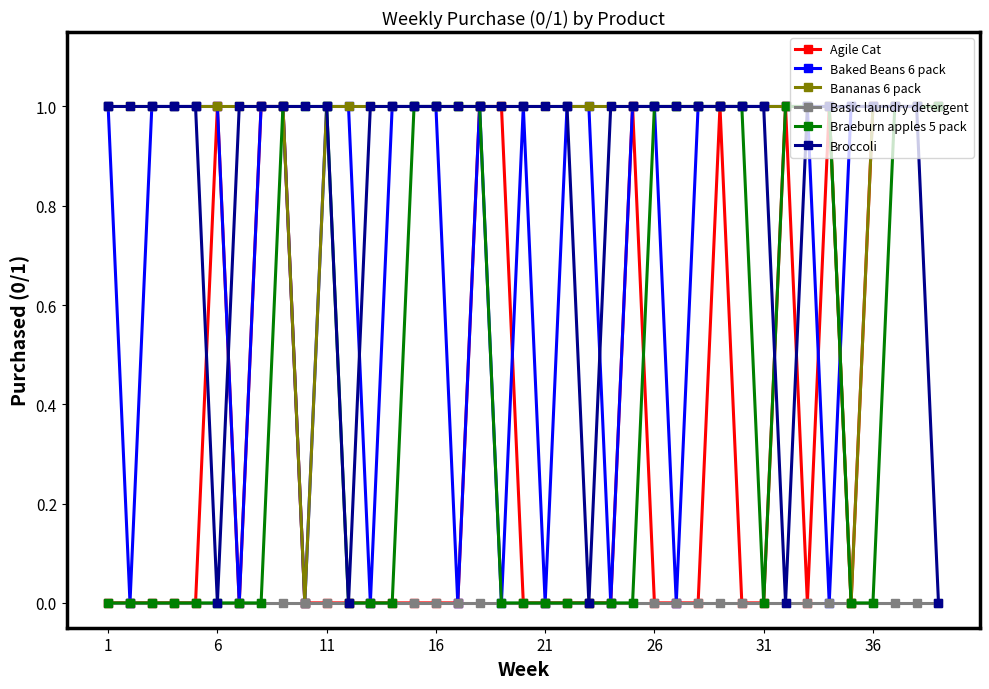

Which series has the largest total across all categories?

Bananas 6 pack